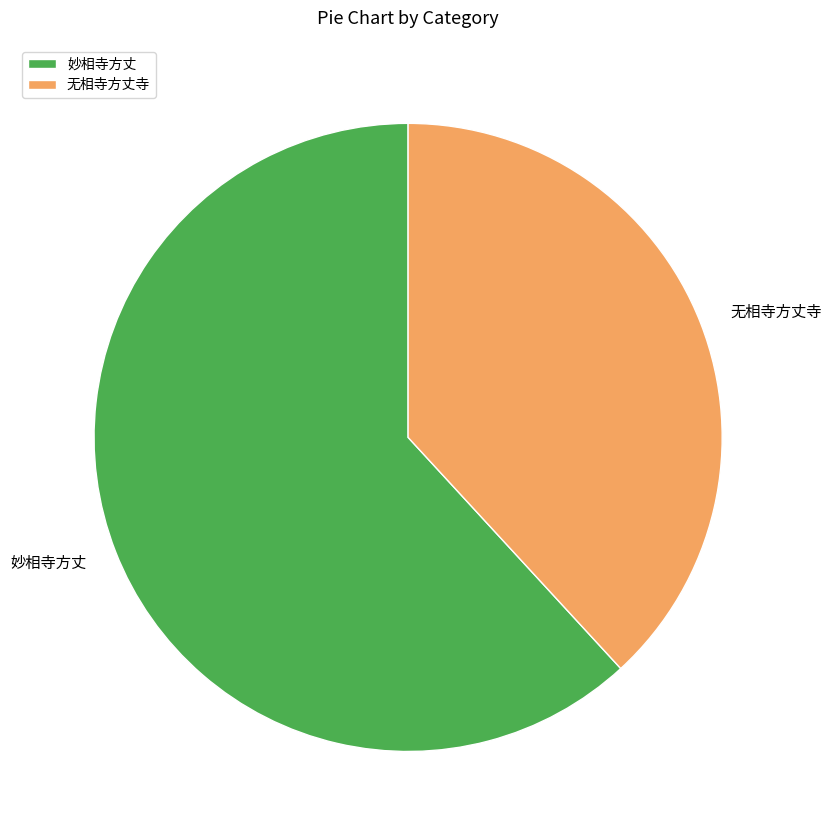

How many slices are in this pie chart?

2